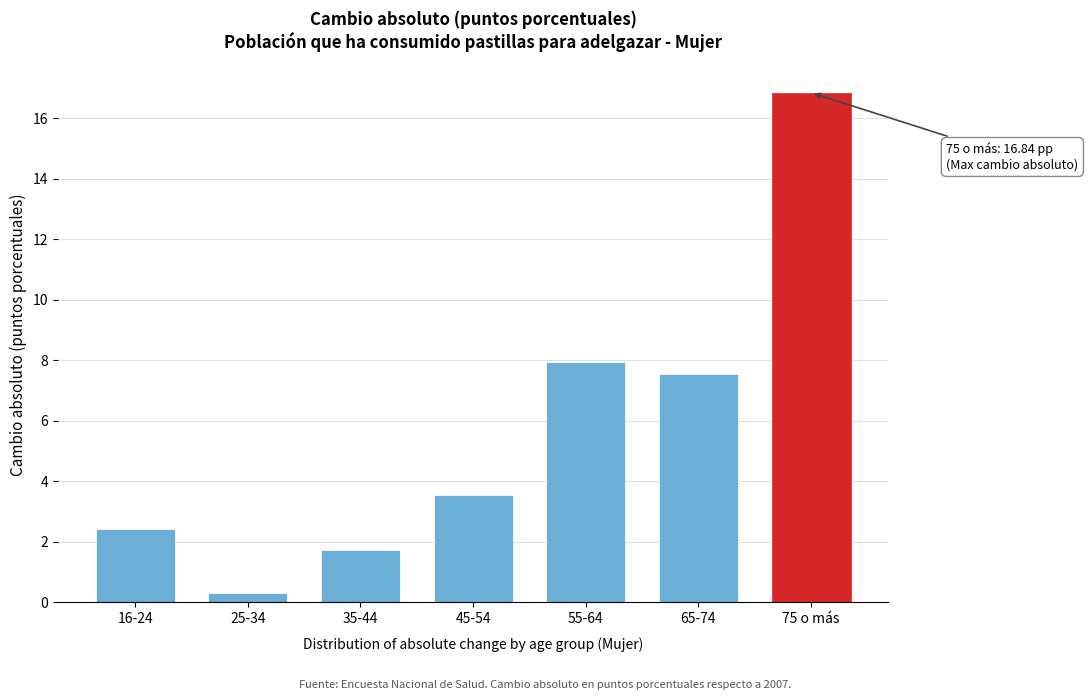

Reading right to left, extract all data points from this chart.

16.8	7.5	7.9	3.6	1.7	0.3	2.4